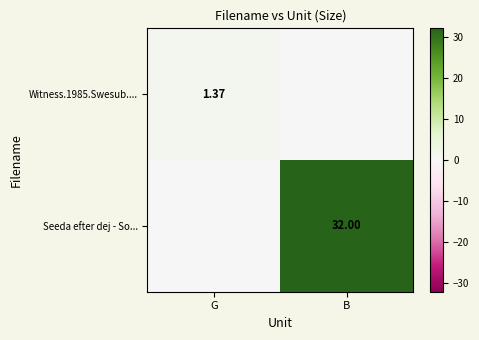

How many positive values does the Seeda efter dej - So... series have?

1